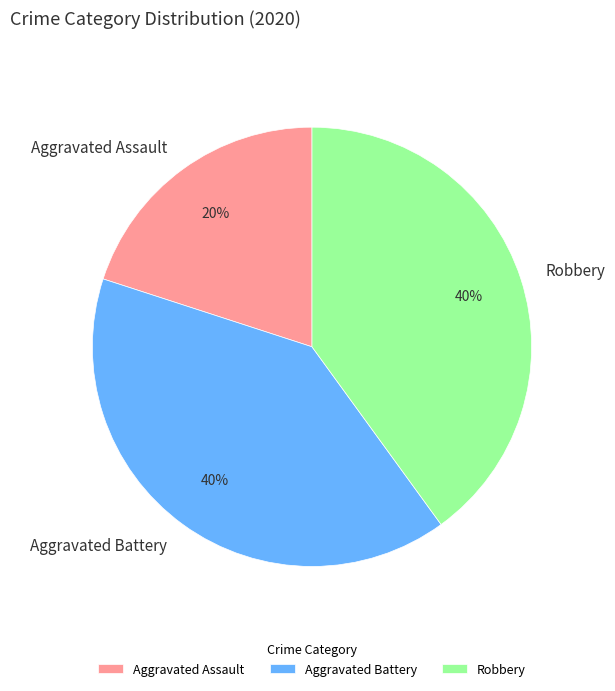

What is the smallest slice in the pie chart?

Aggravated Assault